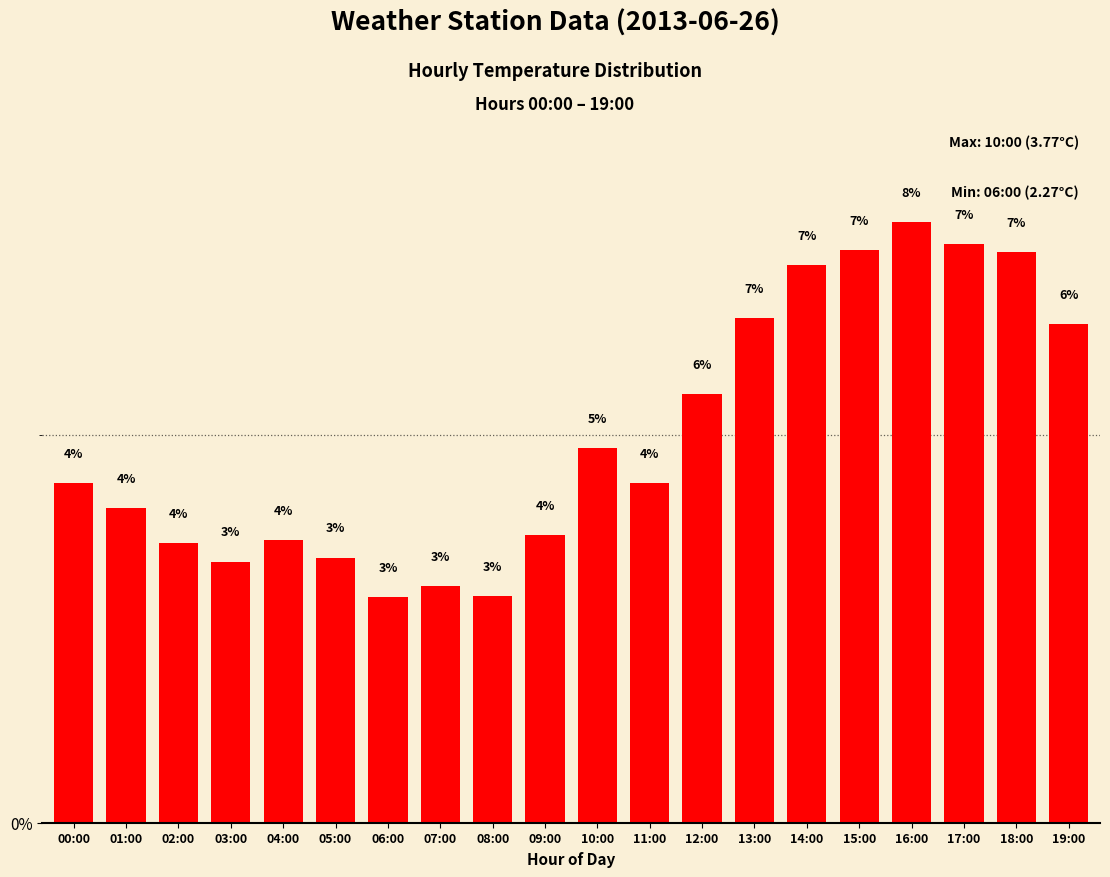

Rank the categories by value from highest to lowest.

16:00, 17:00, 15:00, 18:00, 14:00, 13:00, 19:00, 12:00, 10:00, 00:00, 11:00, 01:00, 09:00, 04:00, 02:00, 05:00, 03:00, 07:00, 08:00, 06:00